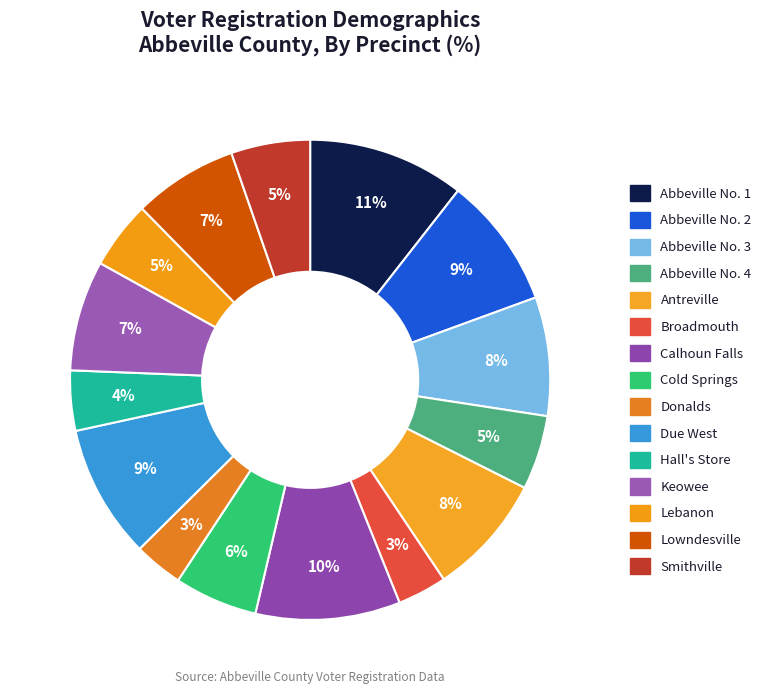

What is the largest slice in the pie chart?

Abbeville No. 1